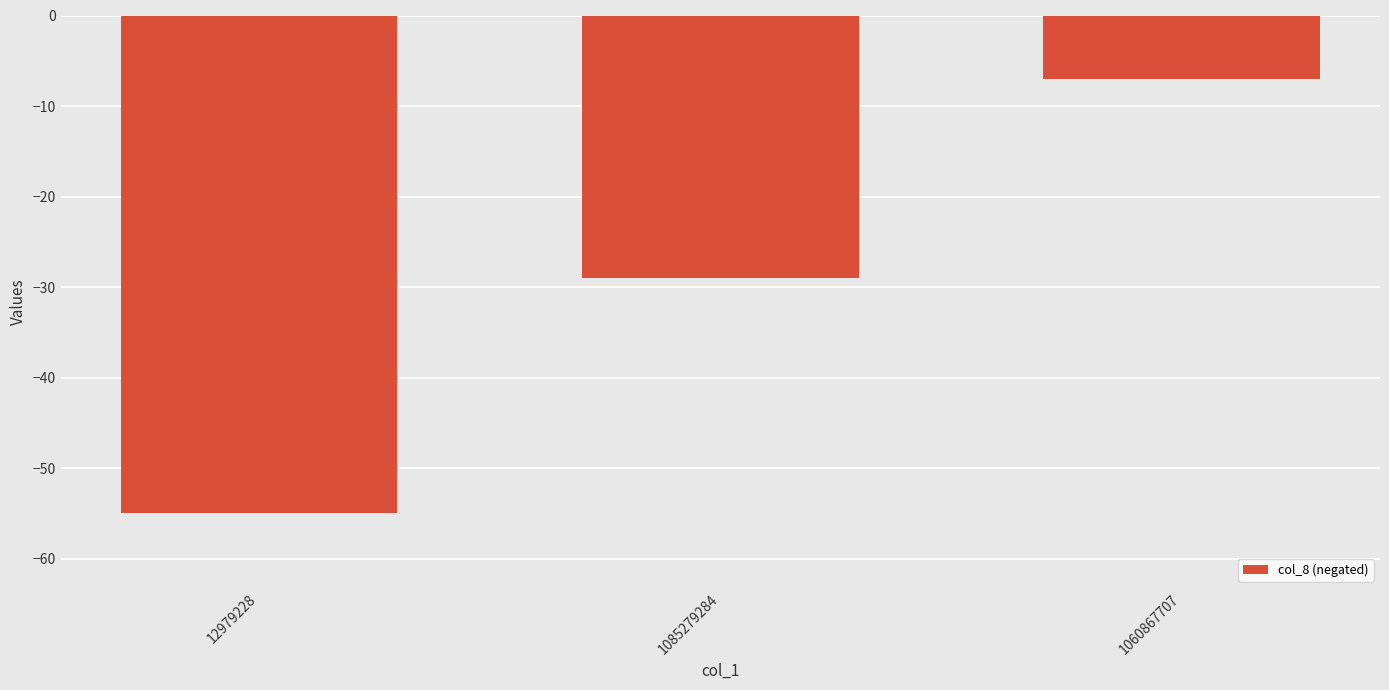

What is the value of the 1st bar from the left?

-55